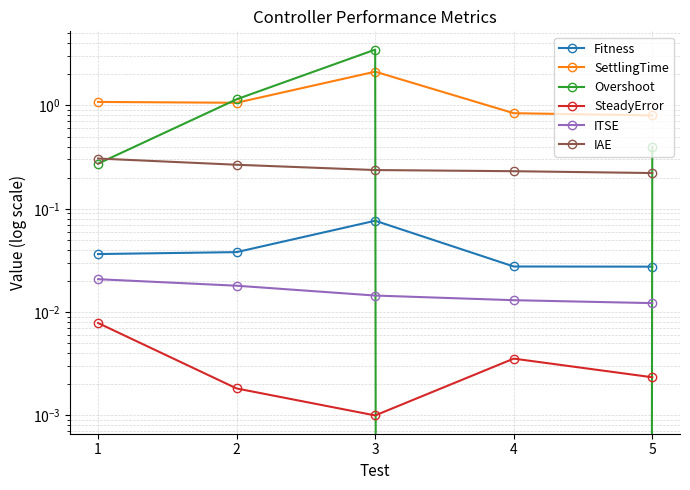

Which series changed the most between 1 and 3?

Overshoot